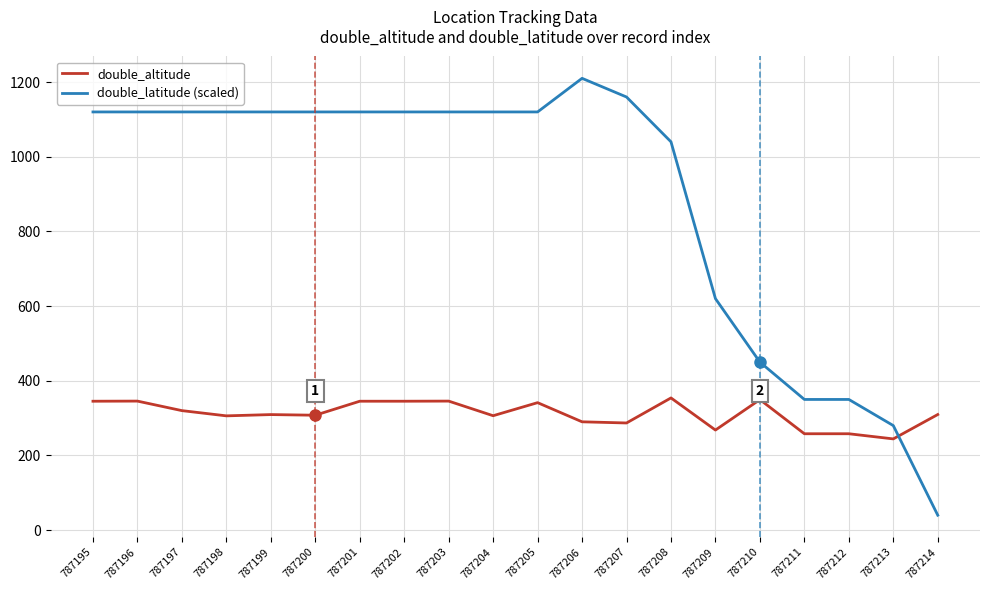

Is it true that double_altitude equals 345.2 at 787202?

True